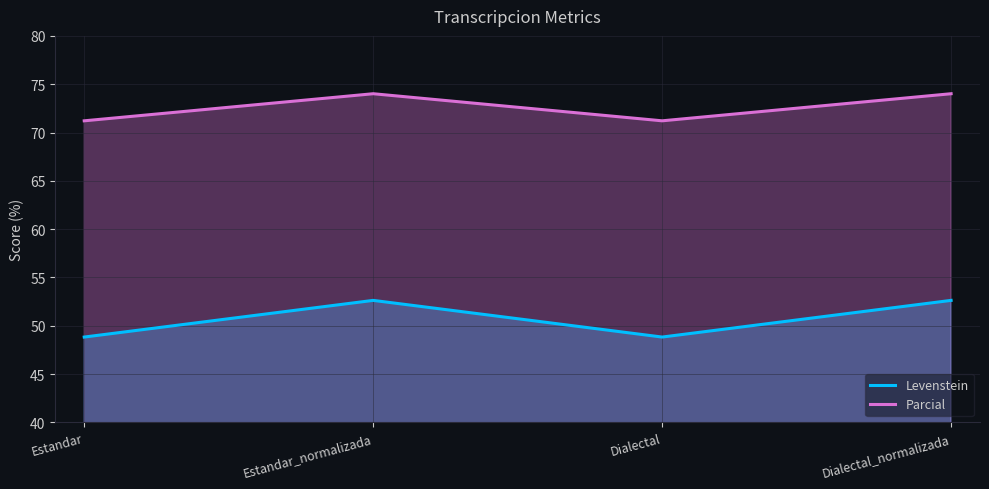

How many values in the Parcial series exceed 74?

2